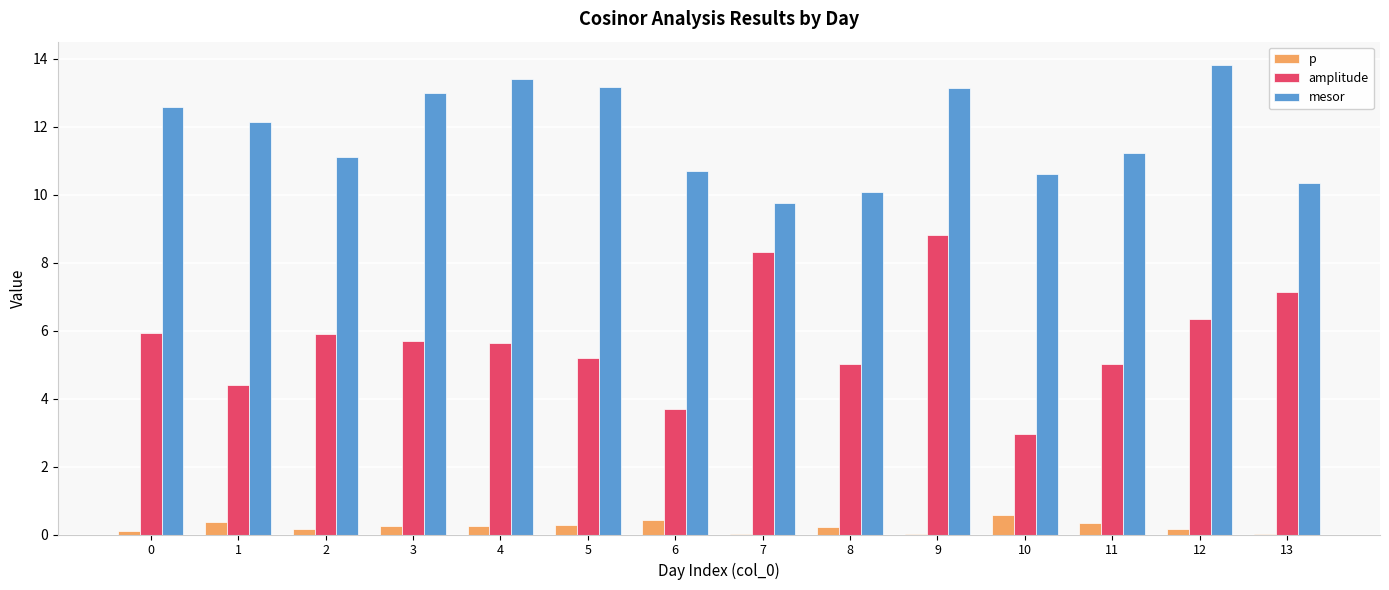

At which category is the sum across all series the highest?

9